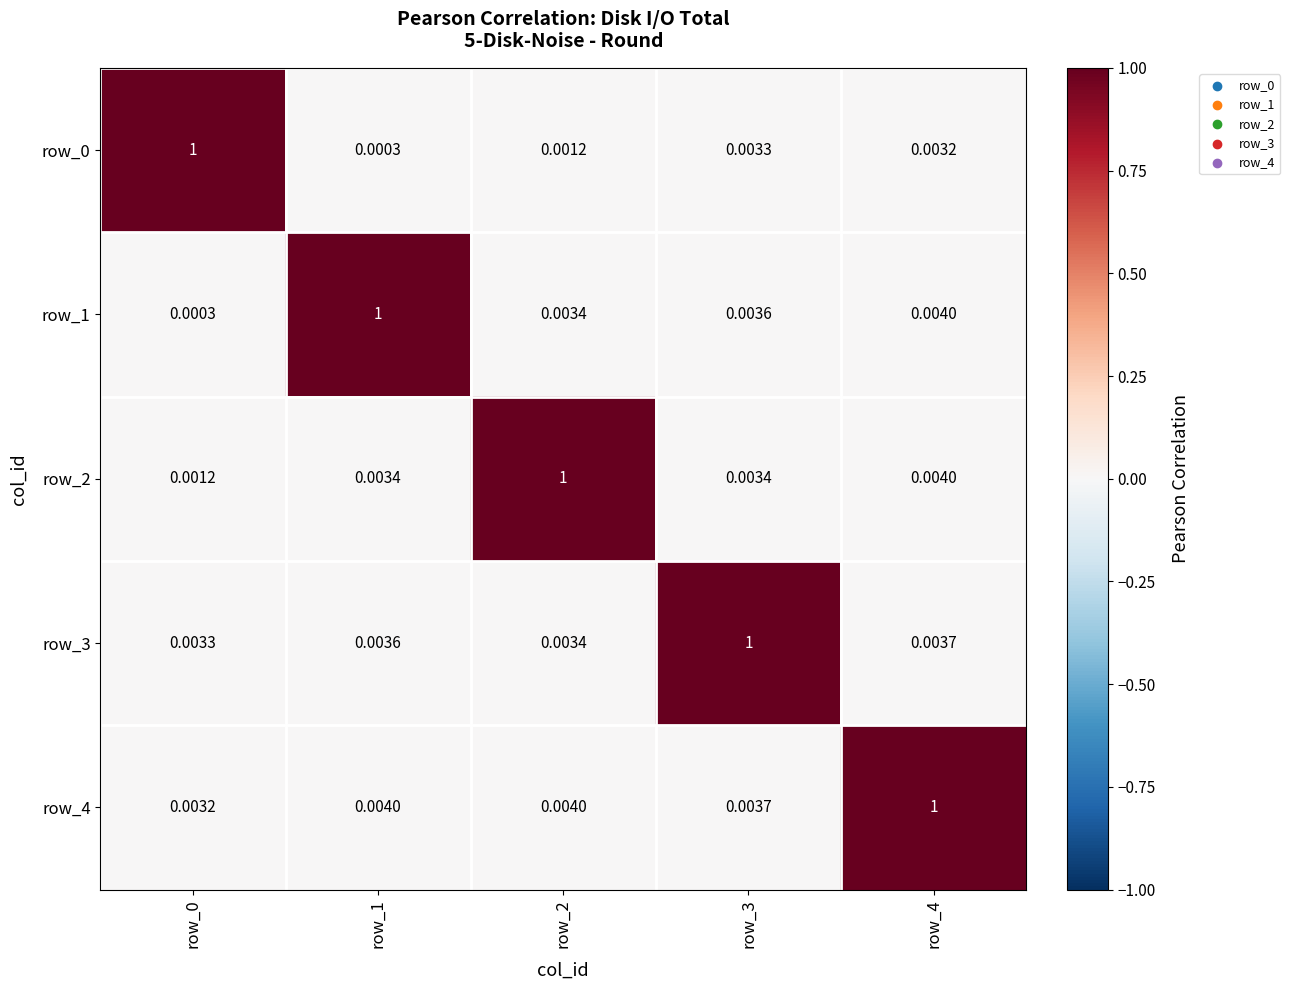

Is the value of row_0 at row_1 greater than the value of row_2 at row_0?

No